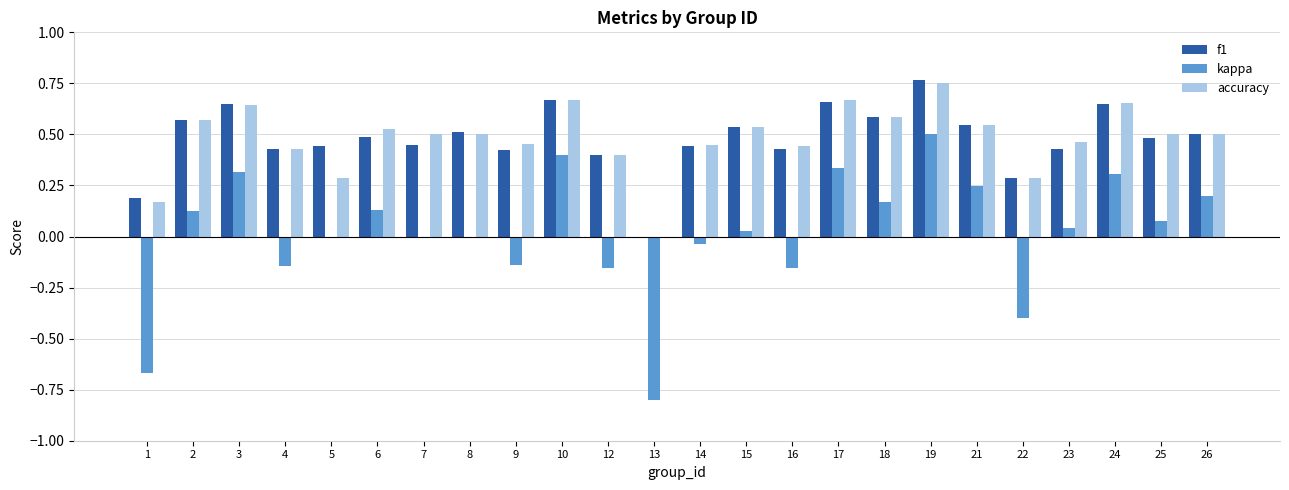

Which label corresponds to the largest value in the chart?

19